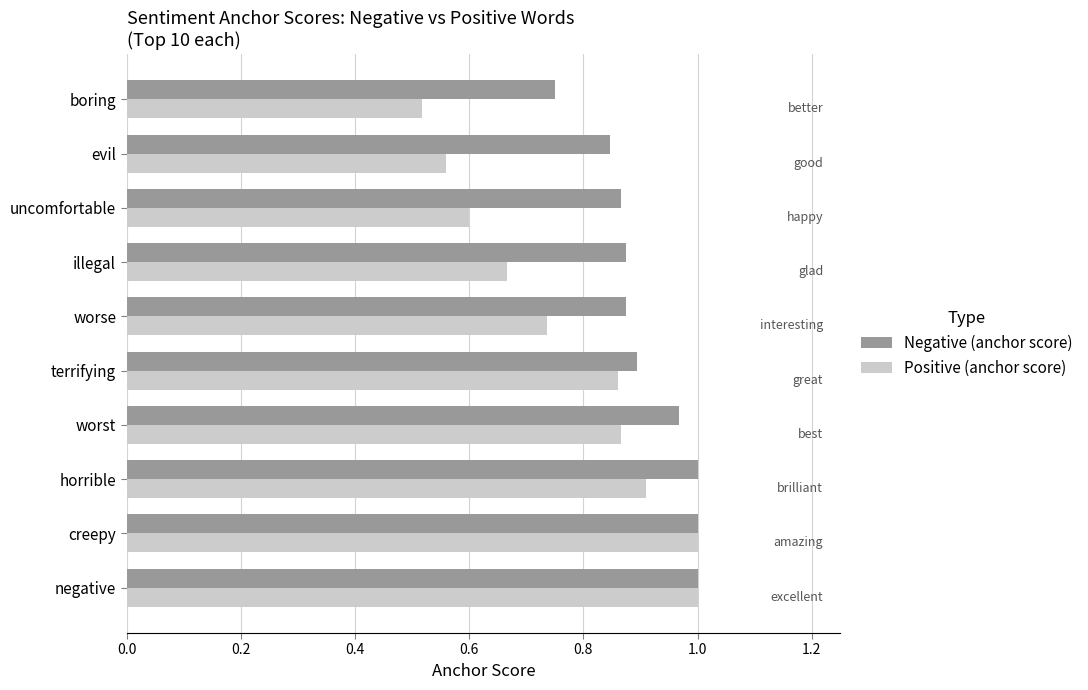

True or false: Negative (anchor score) has a value of 0.9 at terrifying.

True